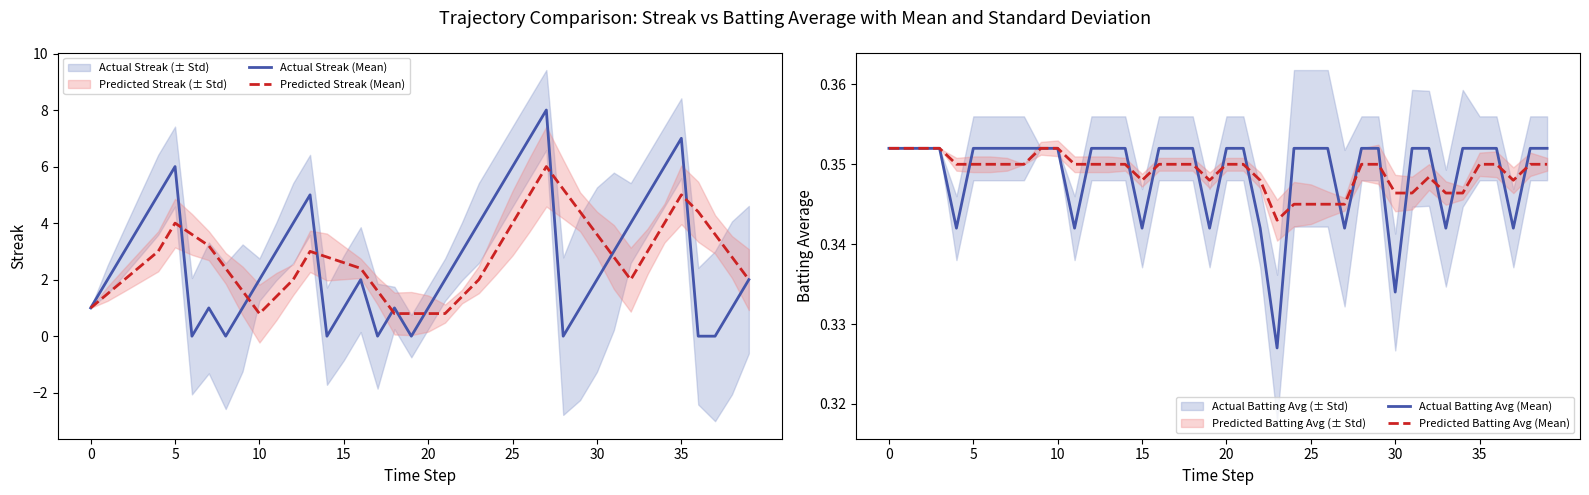

True or false: Actual Batting Avg (Mean) has more than 2 interior local peaks.

False